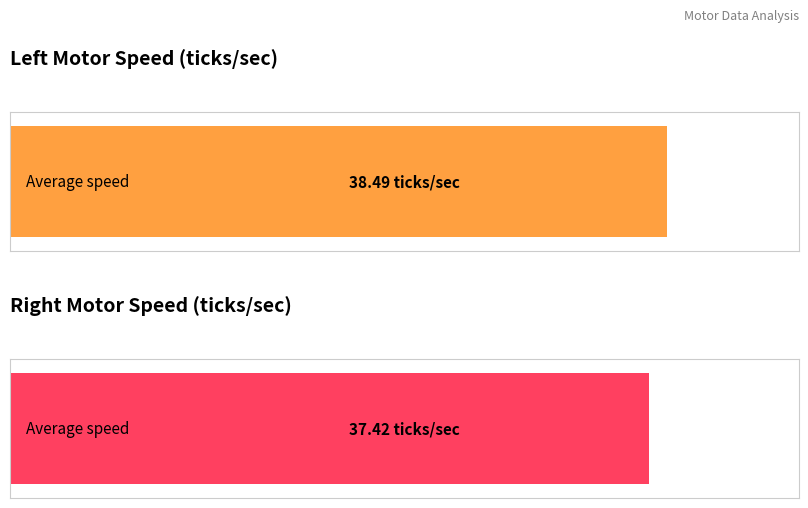

The value of Right Speed (ticks/sec) at 100 is 68.6. True or false?

False